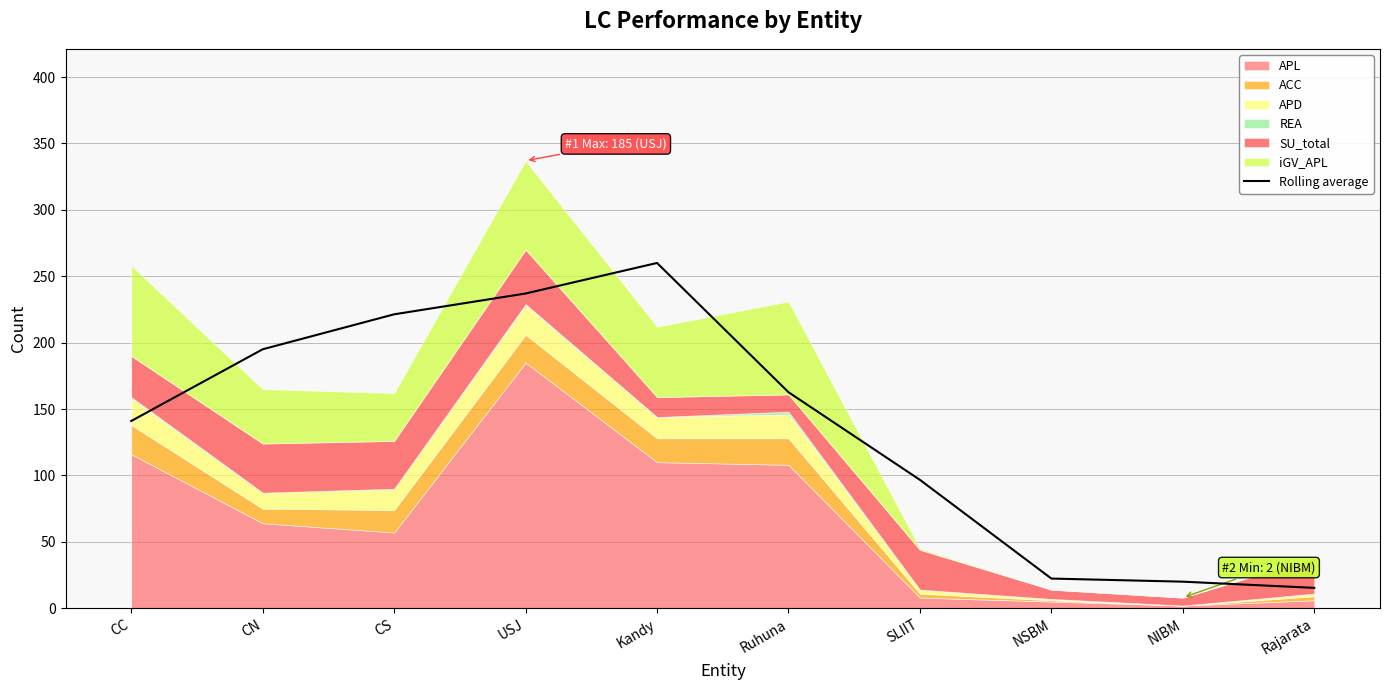

List the labels in order of value, largest first.

Kandy, USJ, CS, CN, Ruhuna, CC, SLIIT, NSBM, NIBM, Rajarata